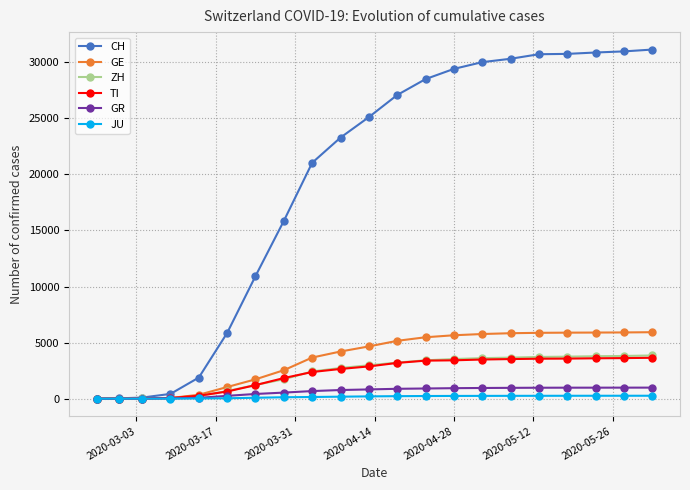

What is the maximum value for TI?

3645